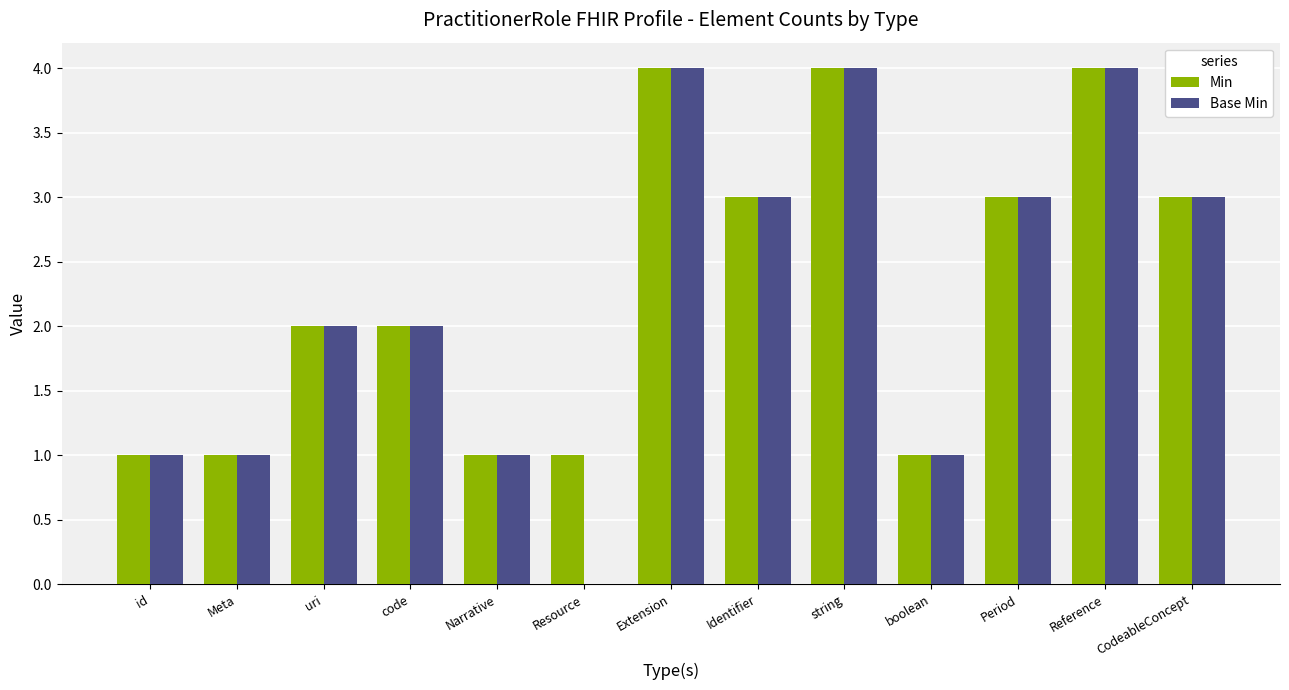

What is the sum of all Min values?

30